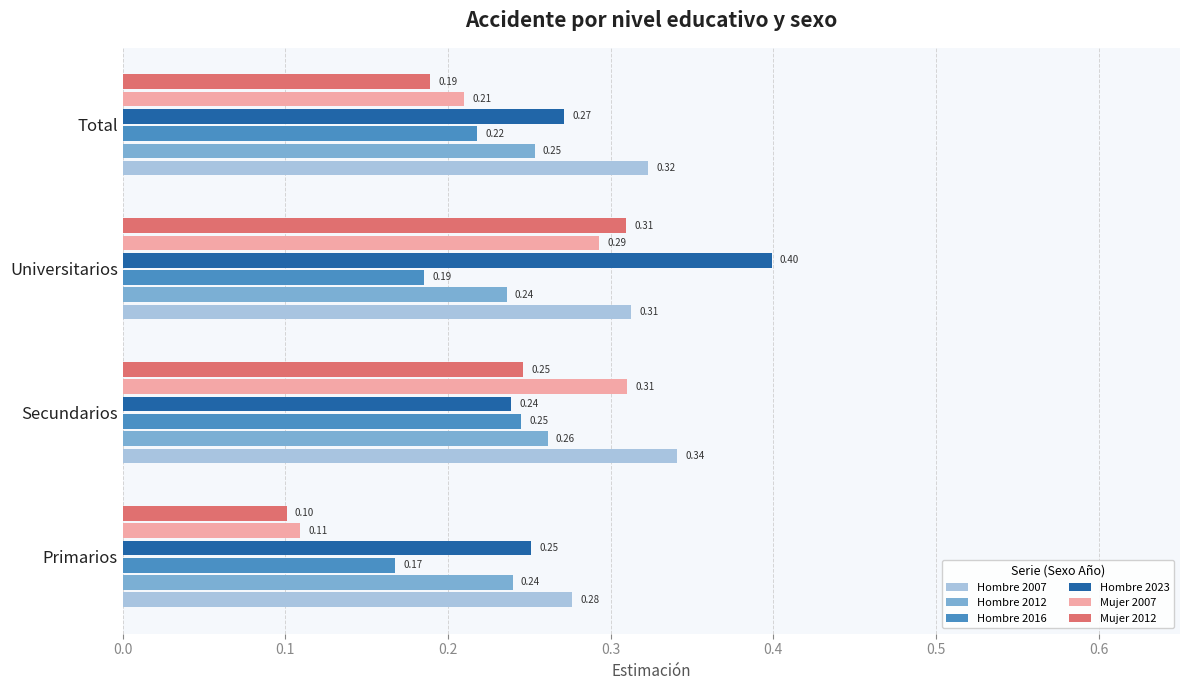

Which series has the largest total across all categories?

Hombre 2007